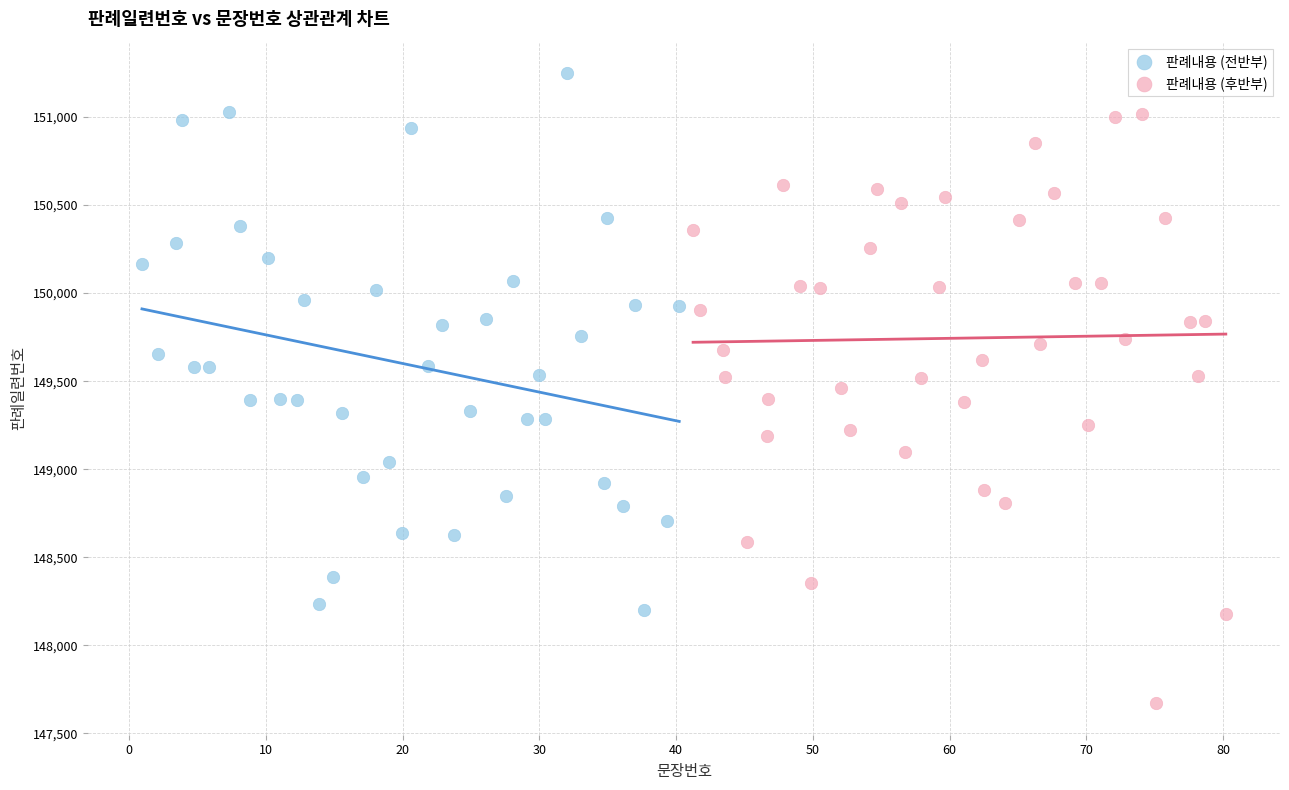

What are all the series names shown in the legend?

판례내용 (전반부), 판례내용 (후반부)